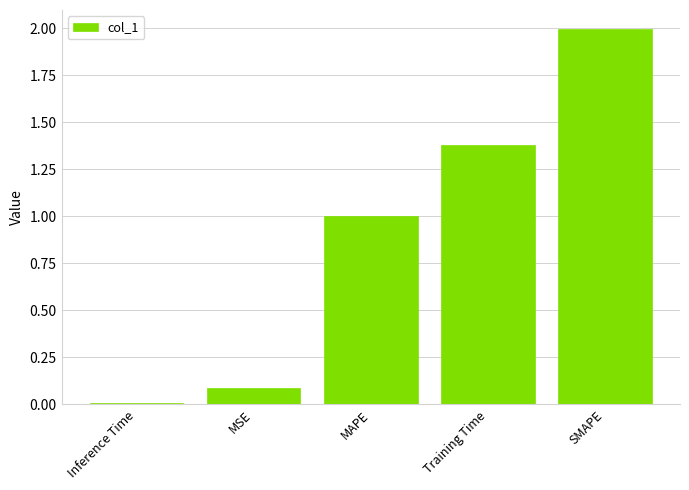

Between MSE and Training Time, which is larger?

Training Time